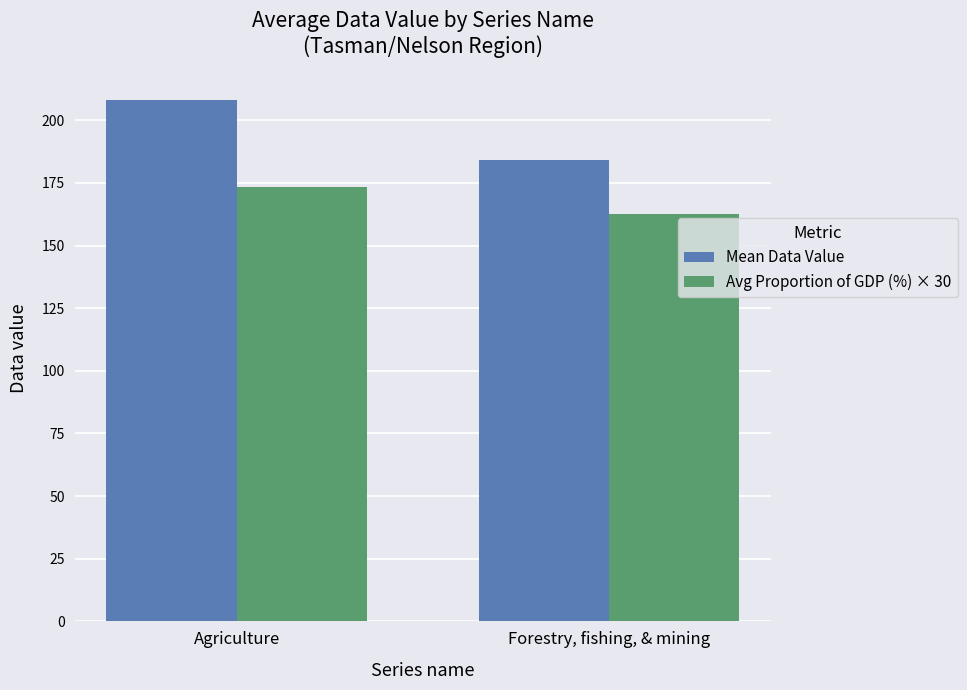

Count the number of data series in this chart.

2